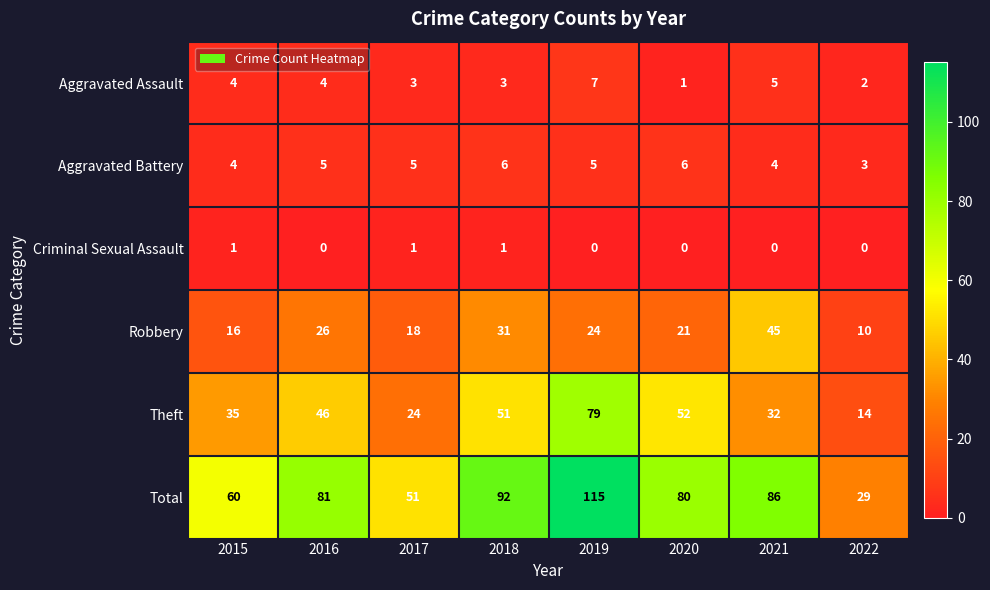

At which label is Robbery closest to 27?

2016